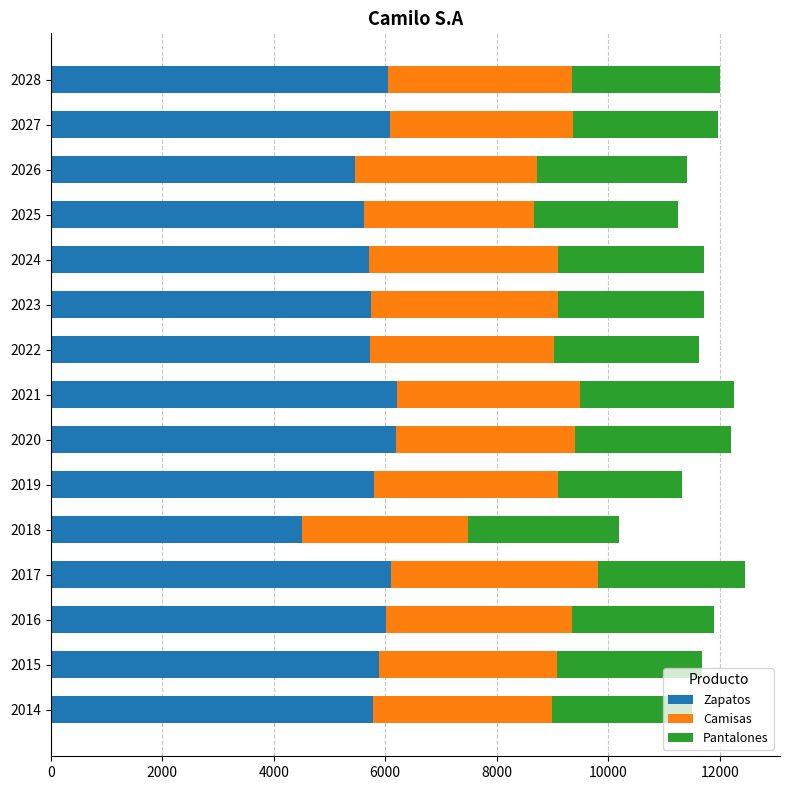

At which label does Zapatos reach its minimum?

2018